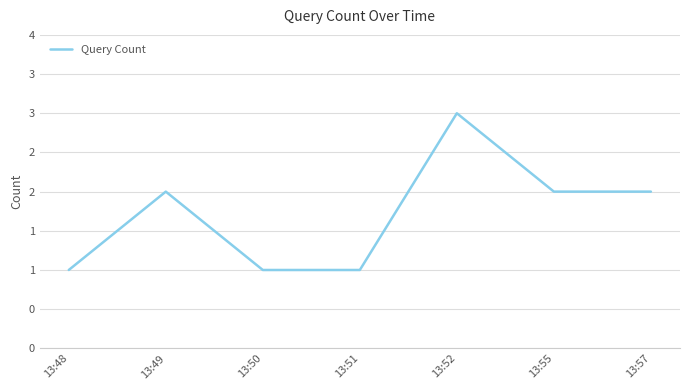

What is the change in value from 13:50 to 13:57?

+1